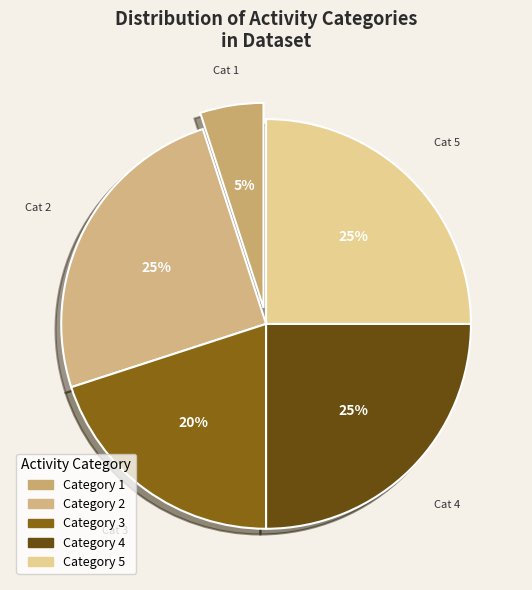

Which slice is the smallest?

Category 1